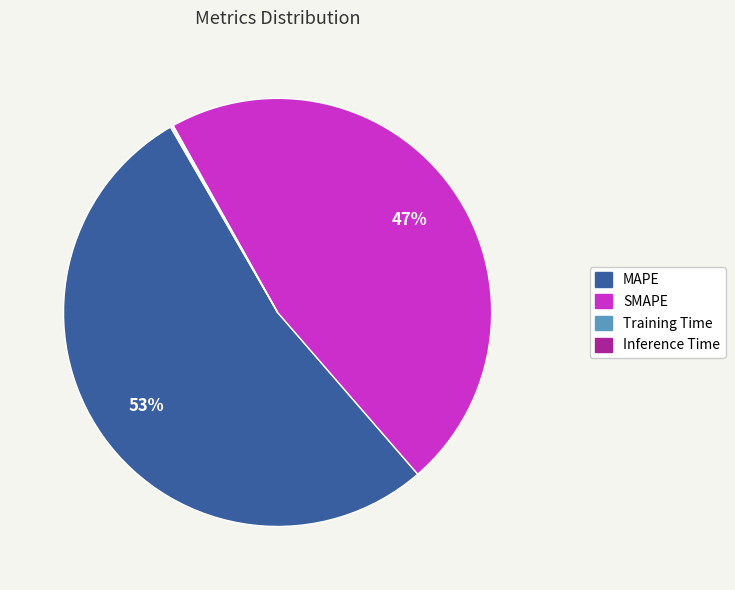

Is it true that SMAPE is 56% of the pie?

False